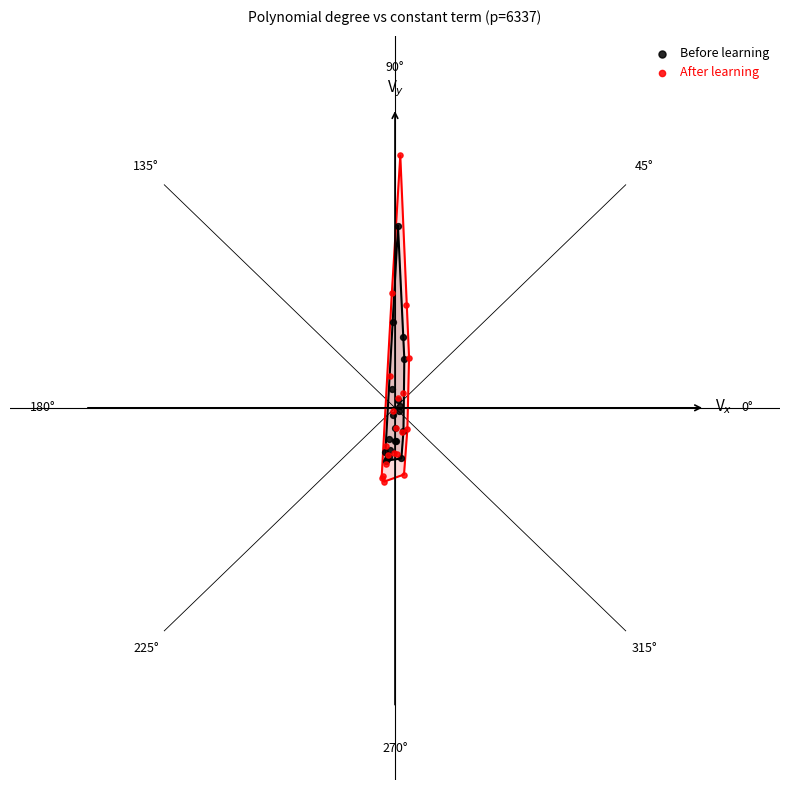

What are all the series names shown in the legend?

Before learning, After learning